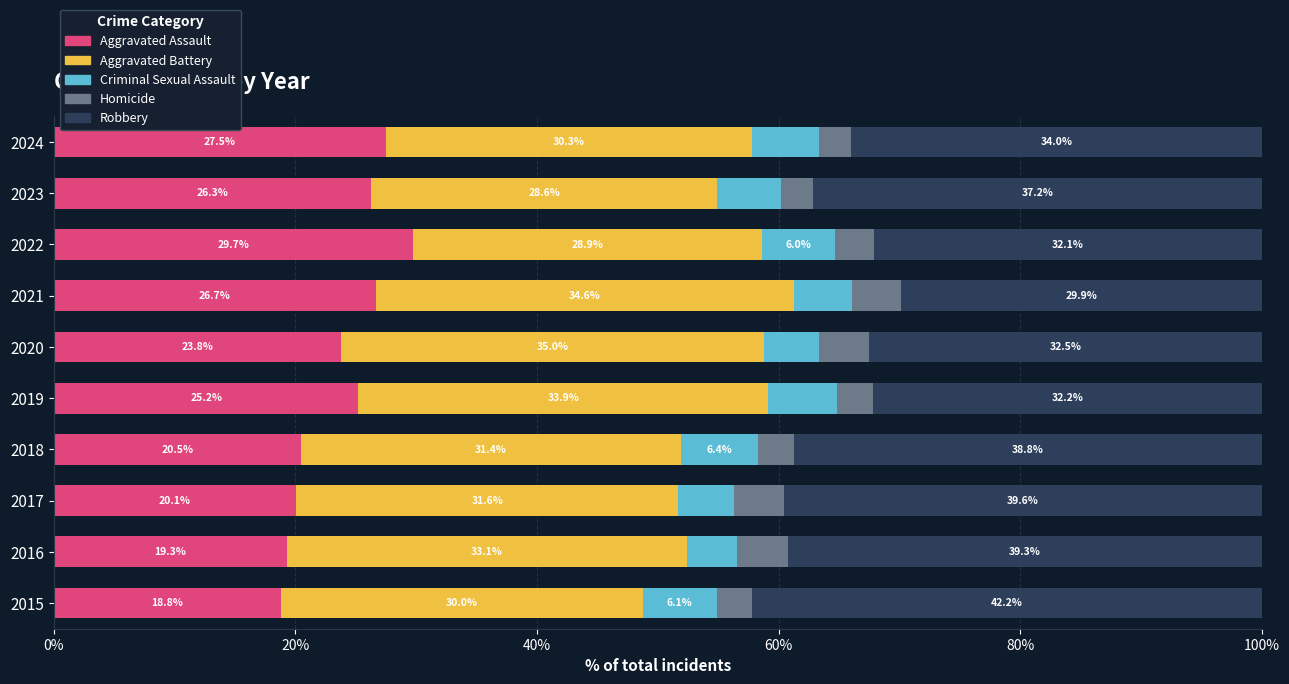

What value does the Aggravated Assault series have at 2019?

25.2